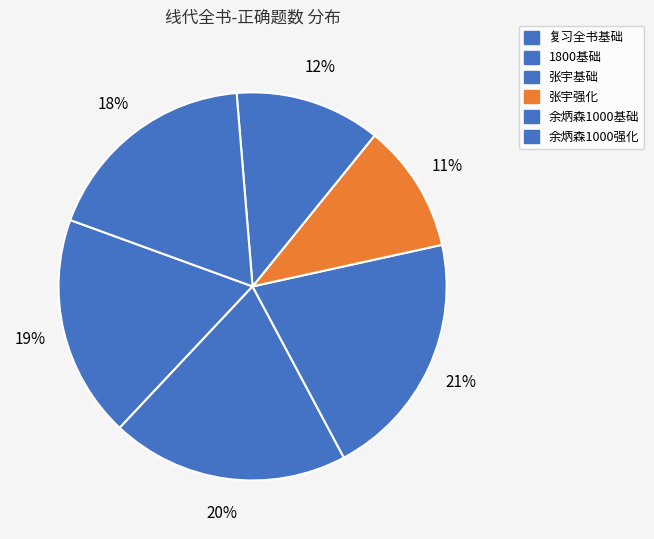

To the nearest percent, what is the combined percentage of 张宇强化 and 余炳森1000强化?

29%